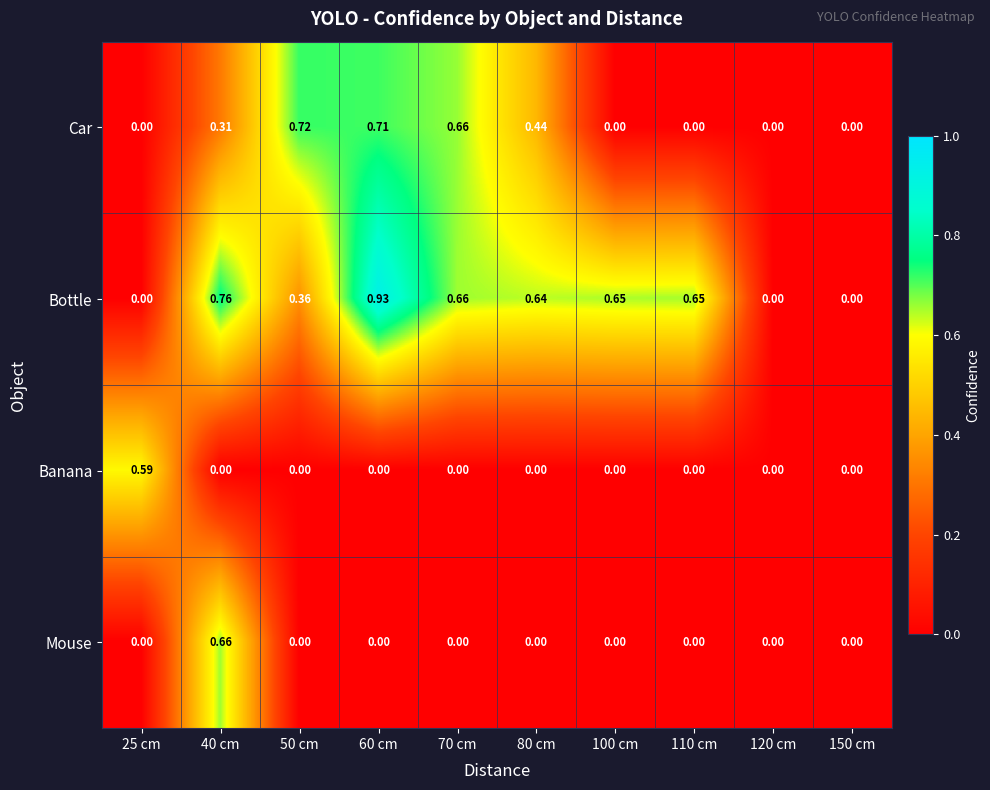

Which series changed the most between 25 cm and 100 cm?

Bottle